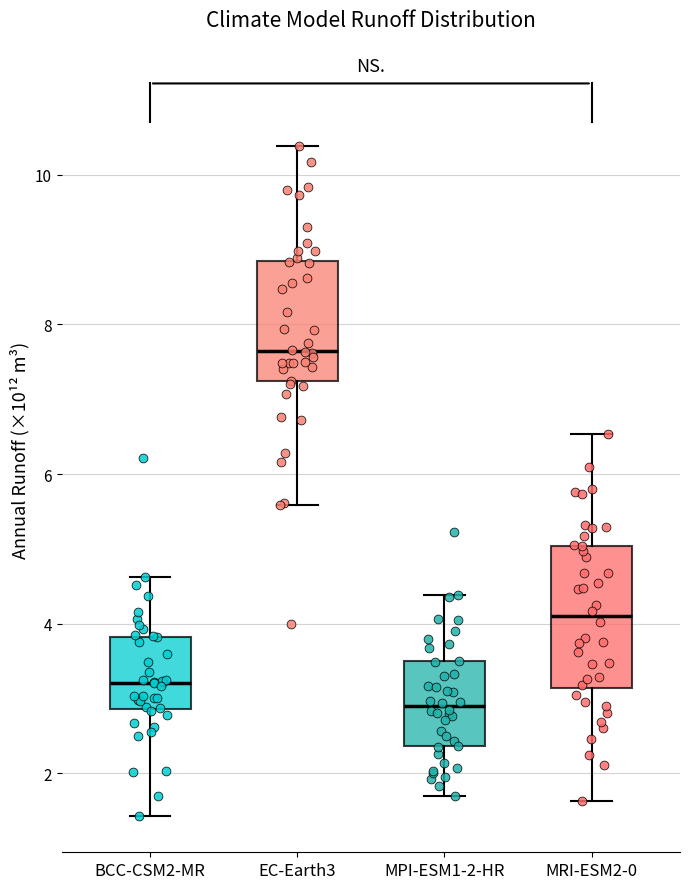

Where does the upper whisker of the box for MRI-ESM2-0 end on the y-axis? The values are not printed on the chart, so give them approximately, as read against the axis.

6.6